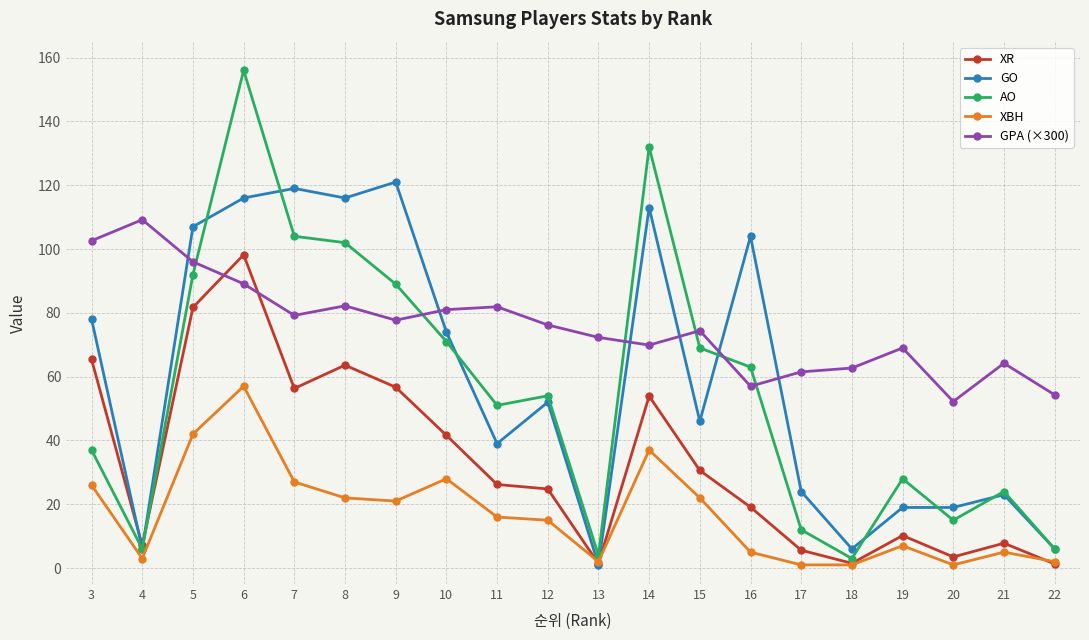

List the series in order of their peak value, lowest first.

XBH, XR, GPA (×300), GO, AO